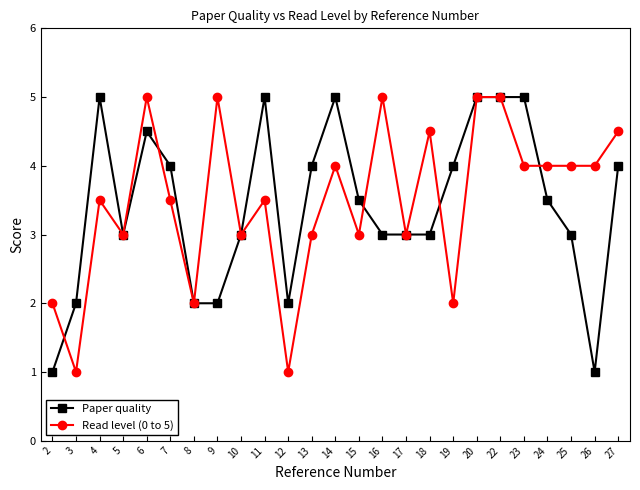

True or false: Read level (0 to 5) and Paper quality cross at least once.

True